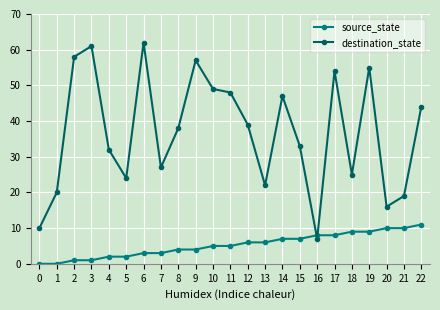

Which series changed the most between 16 and 20?

destination_state